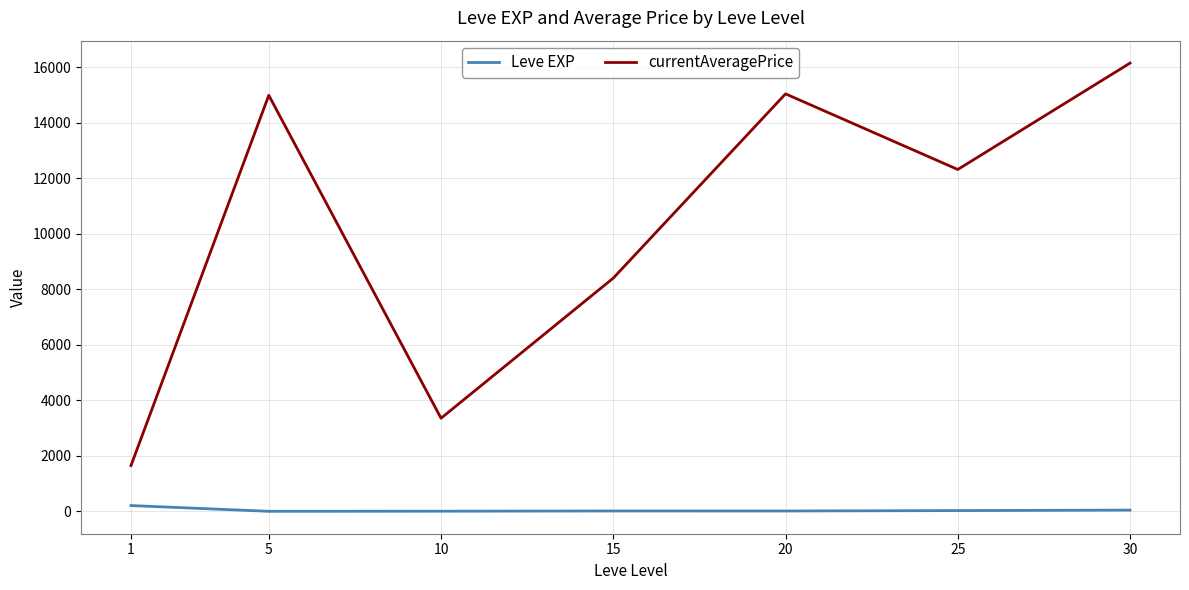

The value of currentAveragePrice at 5 is 19868.6. True or false?

False